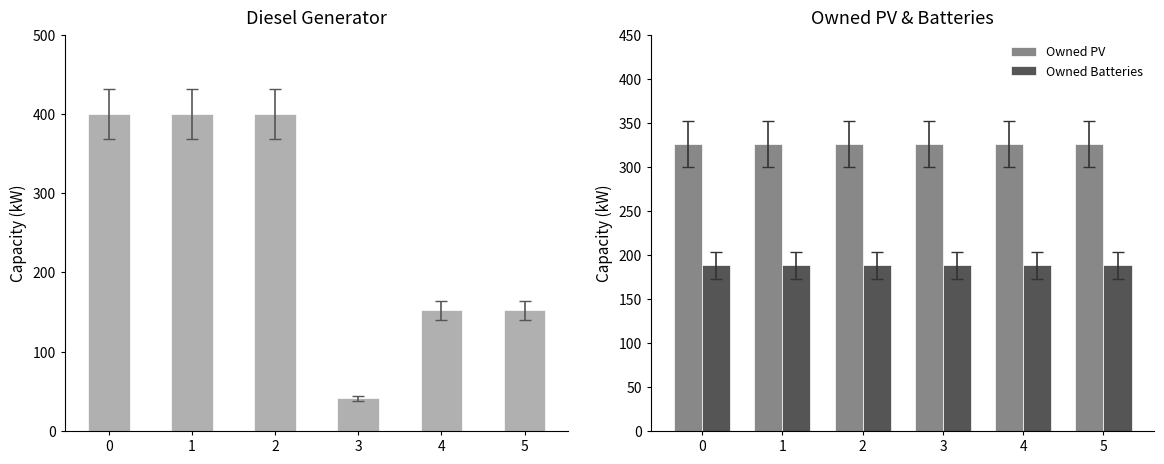

Which series has the widest spread of values?

Diesel Generator